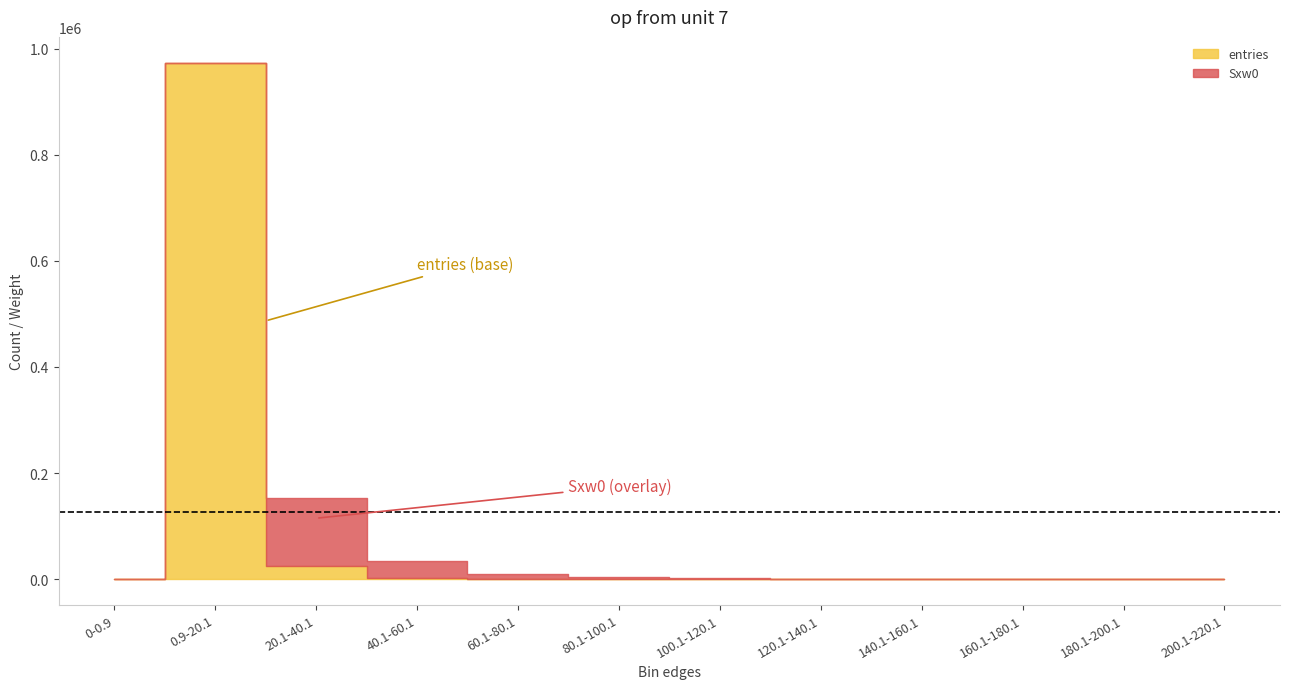

True or false: Sw2 and entries intersect in this chart.

False